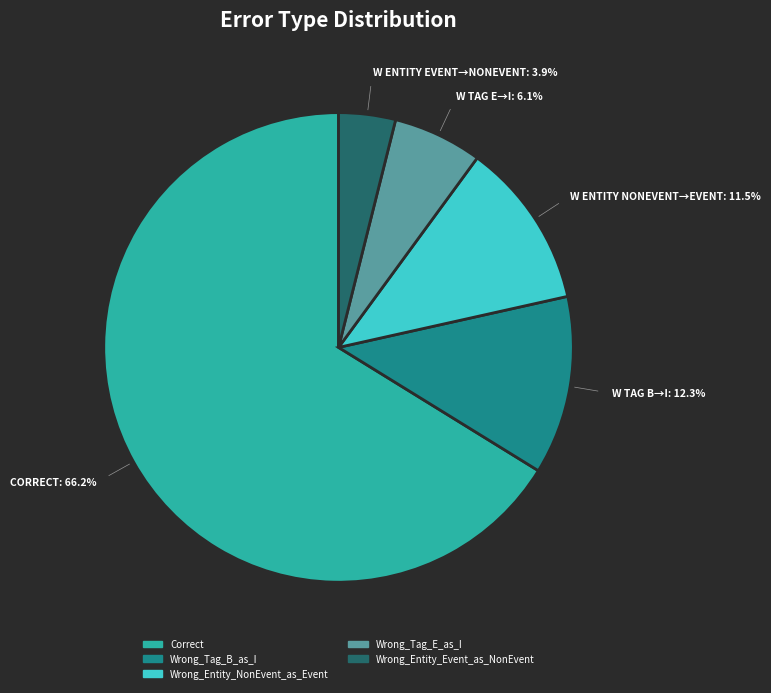

Does any single category account for the majority?

Yes